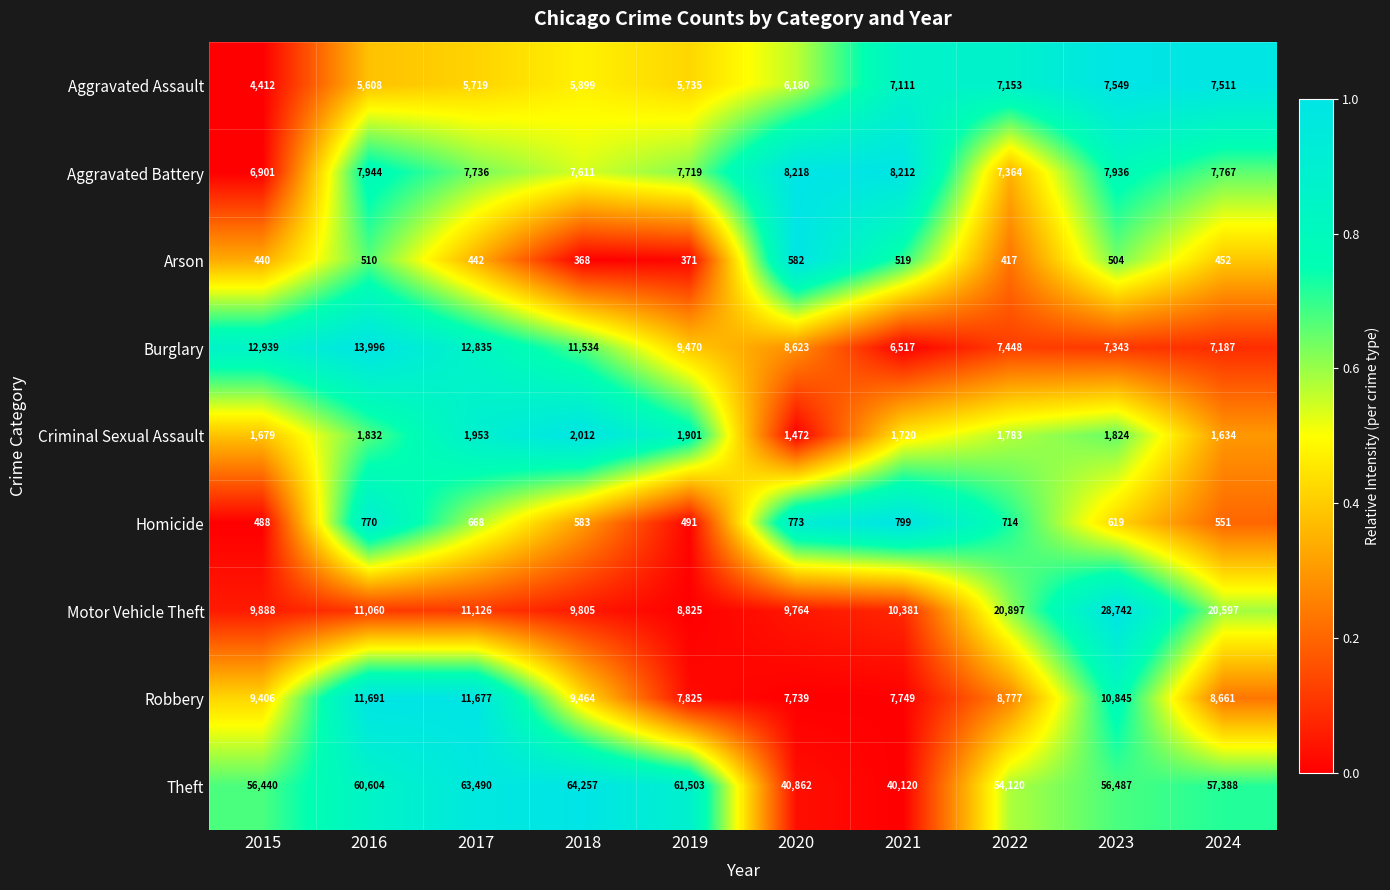

What is the spread (max minus min) of values at 2018?

63889